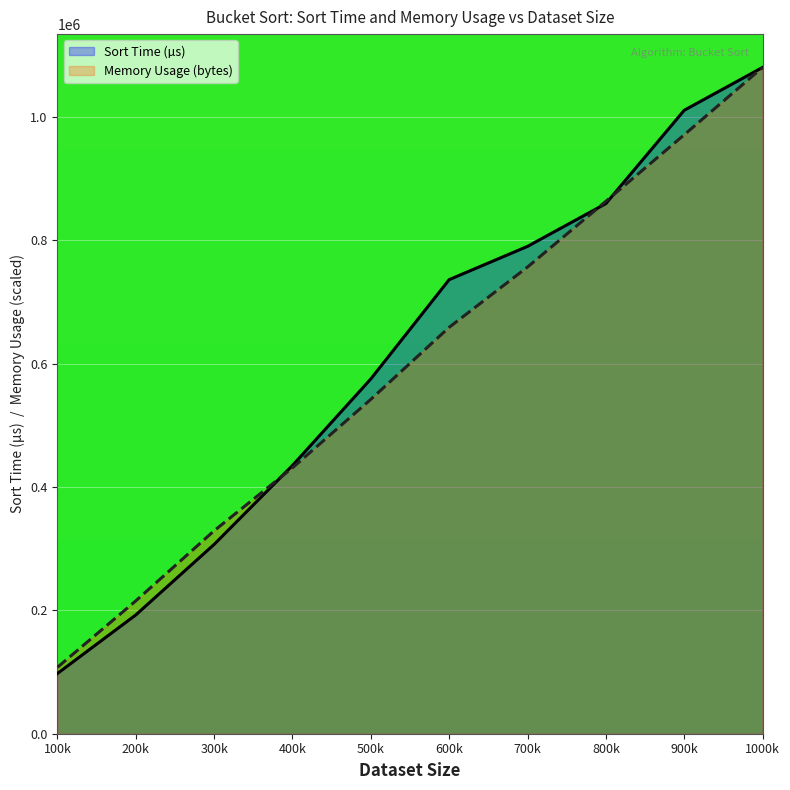

Reading left to right, transcribe all the data shown in this chart.

Sort Time (µs): 97668.7	192602.4	307032.6	435011.0	575422.6	736470.6	790421.3	859825.7	1011198.0	1080696.6
Memory Usage (bytes): 107663.3	215401.3	329172.4	431296.0	542300.4	659119.6	756924.6	863511.3	971437.8	1080696.6